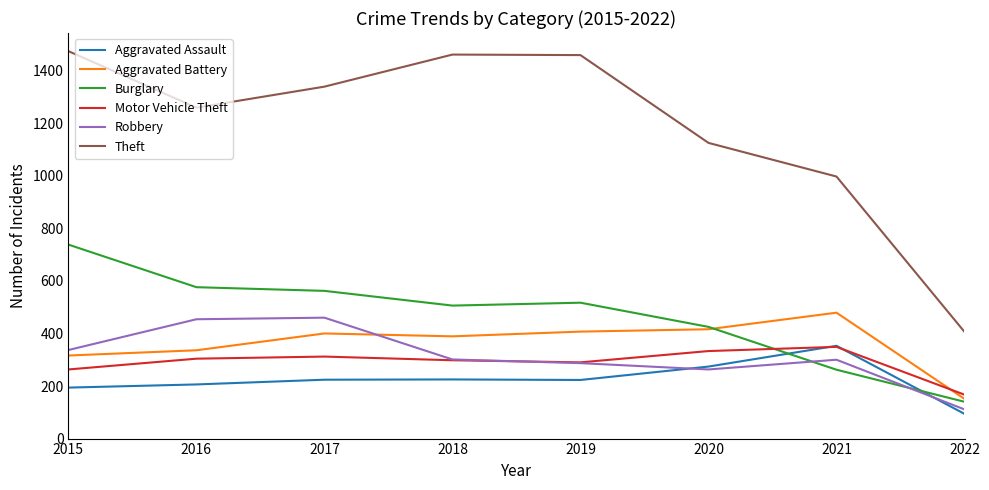

What is the spread (max minus min) of values at 2019?

1236